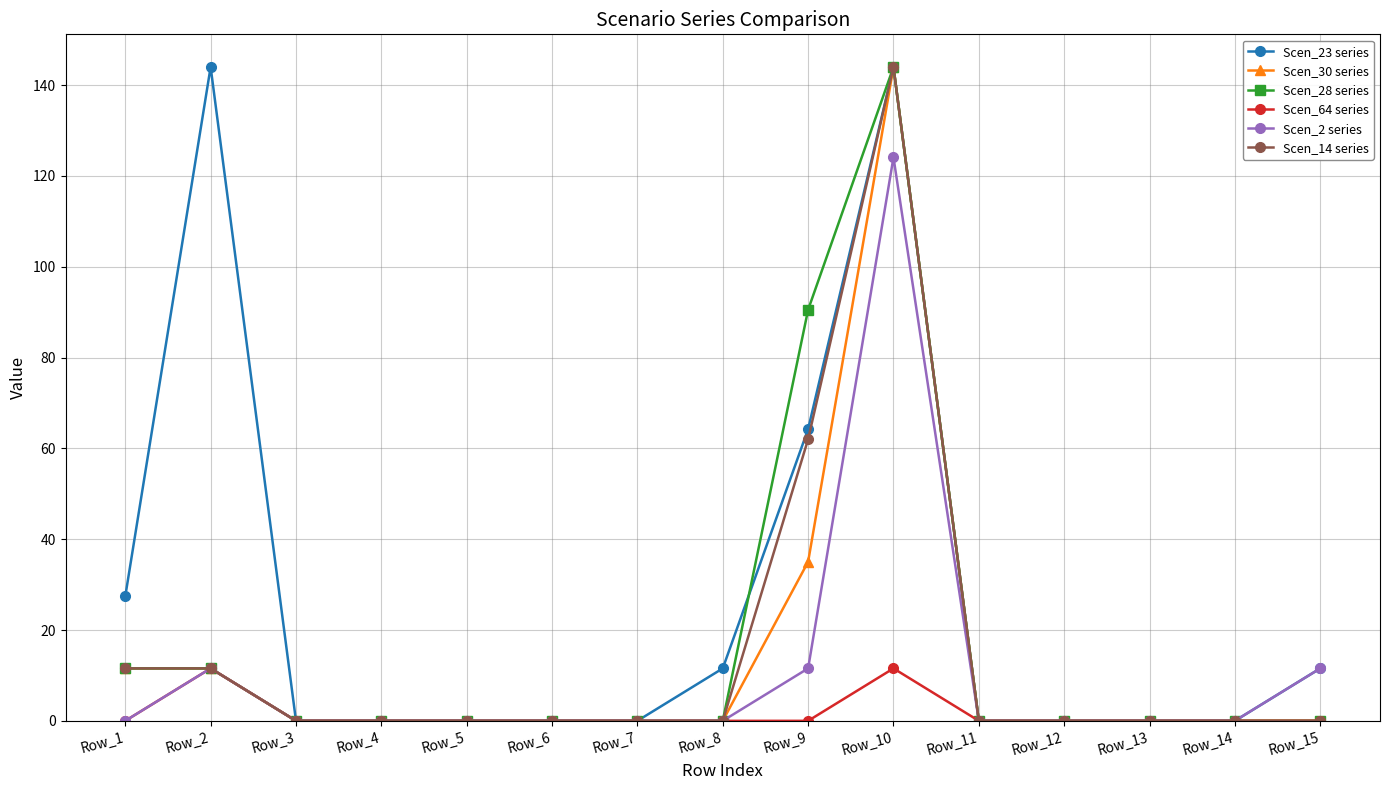

At how many categories does at least one series exceed 16?

4